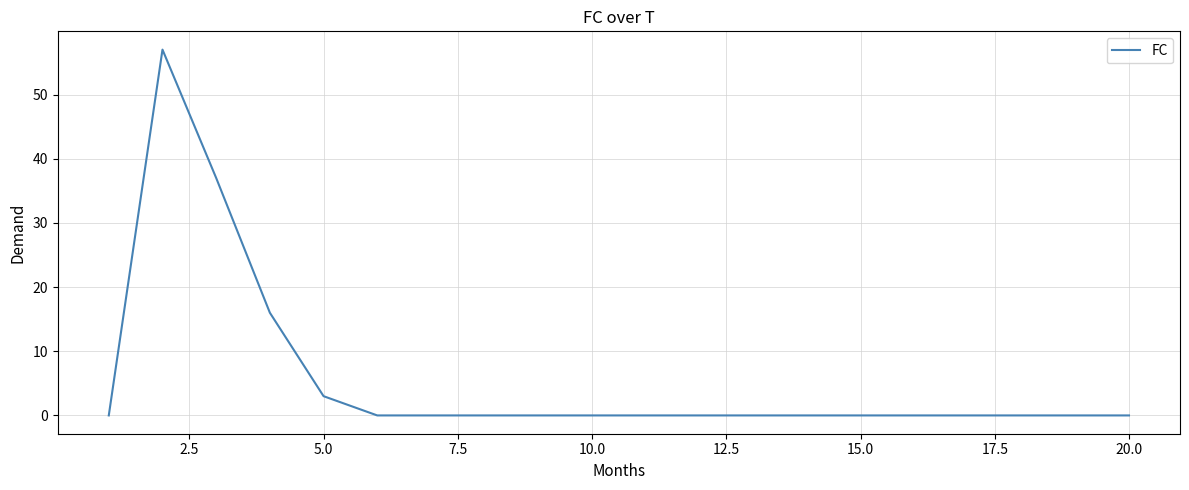

What is the difference between the maximum and minimum values?

57